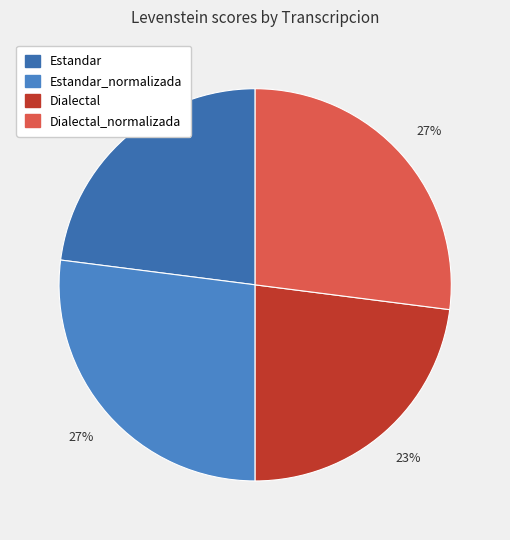

What is the largest slice in the pie chart?

Estandar_normalizada